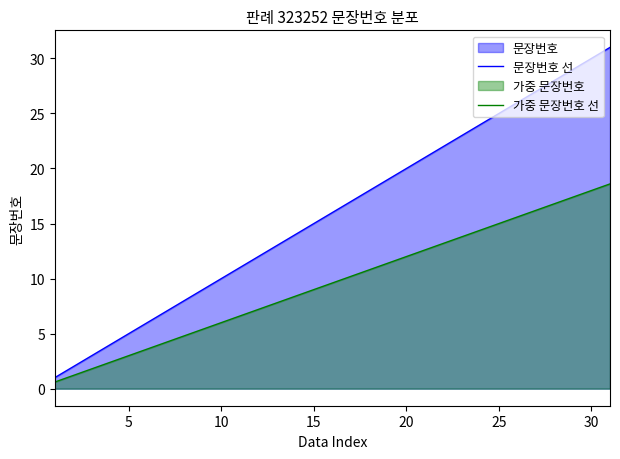

Which series has the largest total across all categories?

문장번호 선